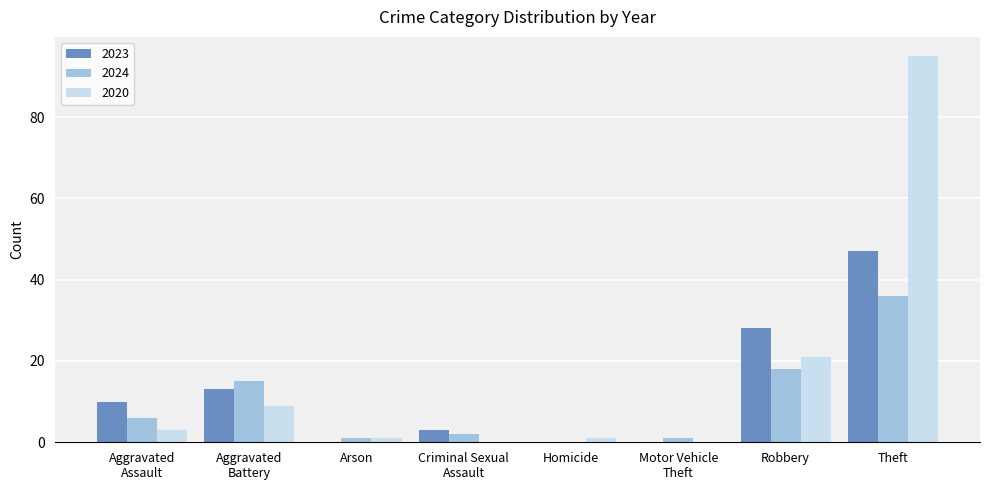

Count the number of data series in this chart.

3